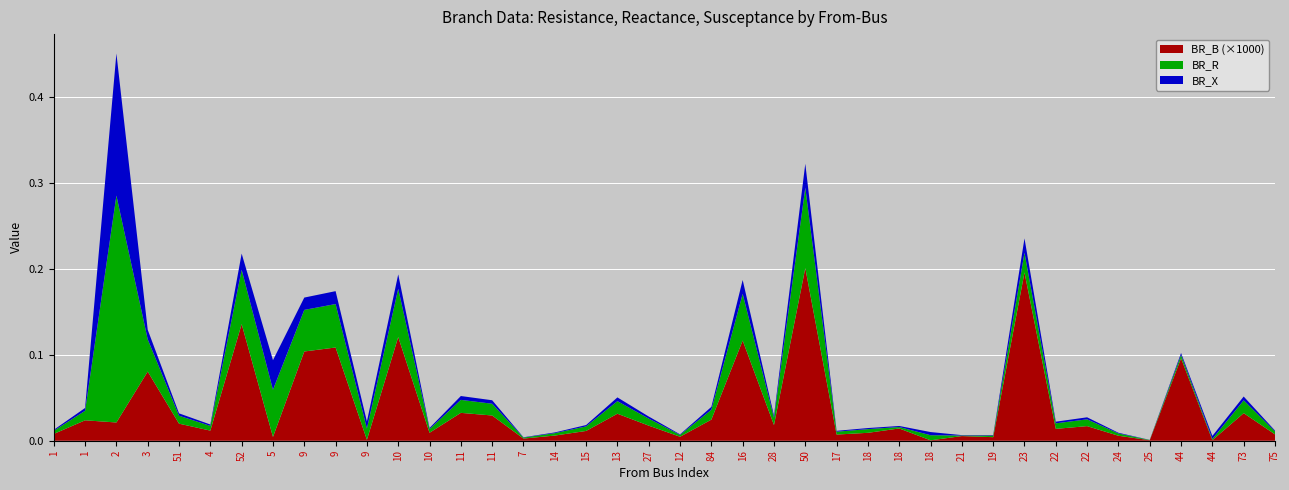

What are all the series names shown in the legend?

BR_B (×1000), BR_R, BR_X